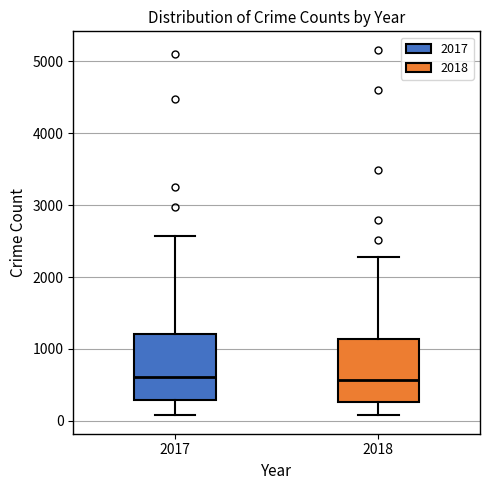

Reading left to right, transcribe this box plot: for each box, give where its median line is, the range the box spans, and where its two whiskers end, as read against the y-axis. The values are not printed on the chart, so give them approximately, as read against the axis.

2017: median 600, box 300 to 1200, whiskers 100 to 2600
2018: median 600, box 300 to 1100, whiskers 100 to 2300